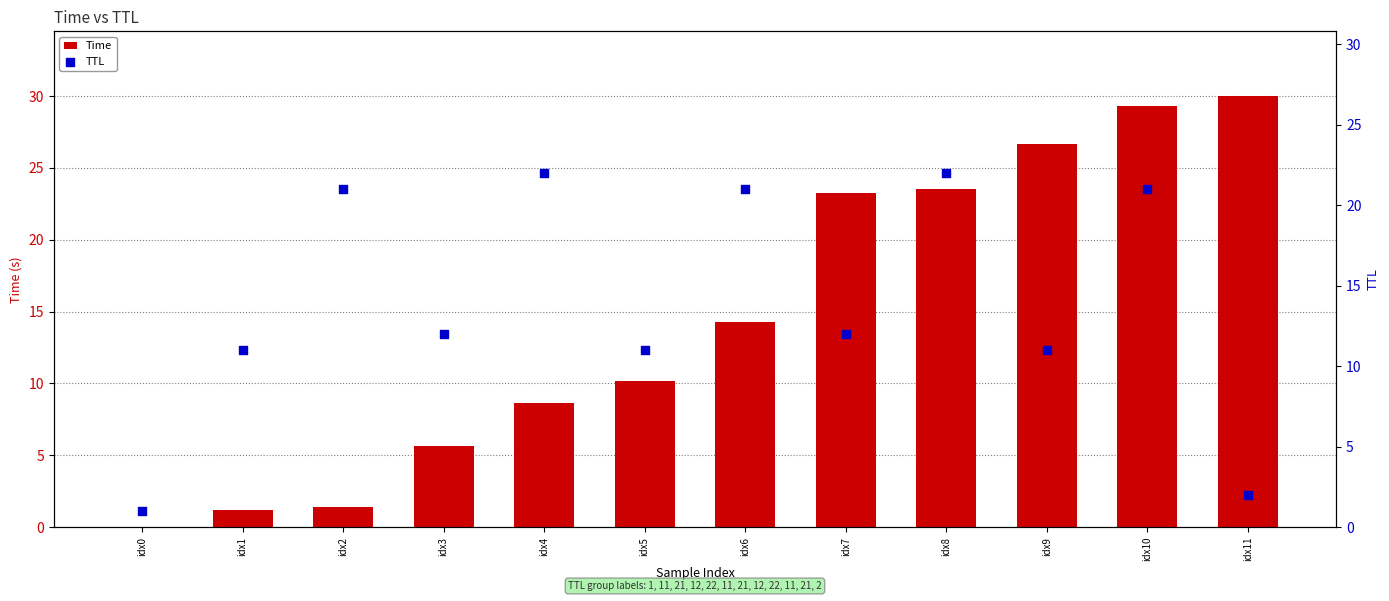

At how many categories does at least one series exceed 2?

11